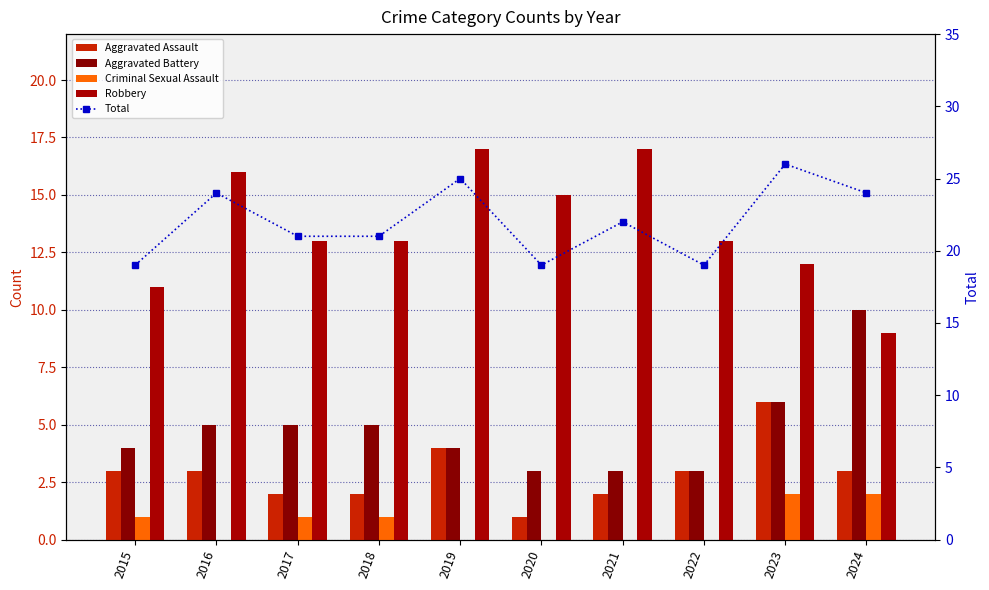

Is it true that Aggravated Assault equals 4 at 2015?

False